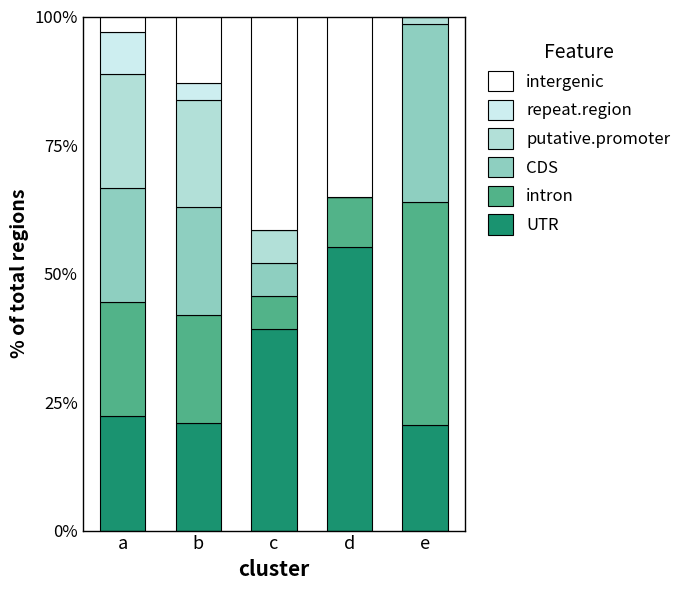

Where is UTR nearest to the value 37?

c